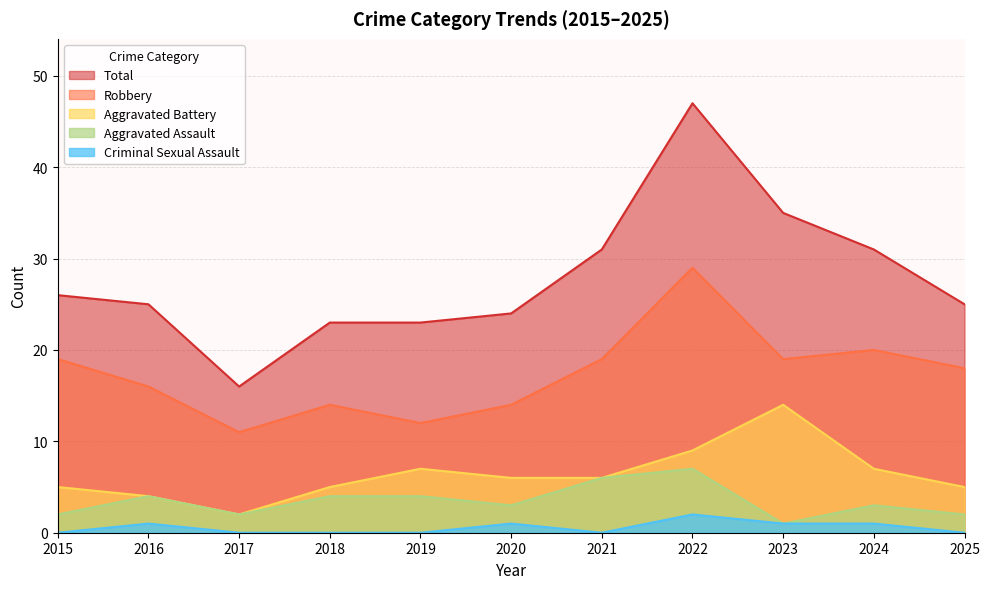

True or false: Robbery and Total intersect in this chart.

False